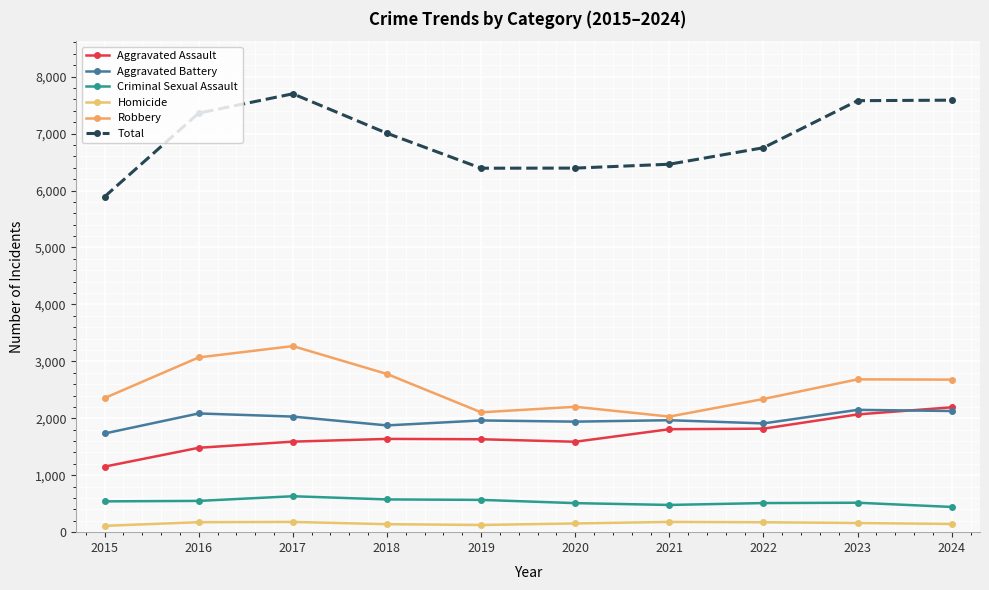

Is it true that Robbery equals 4461 at 2016?

False